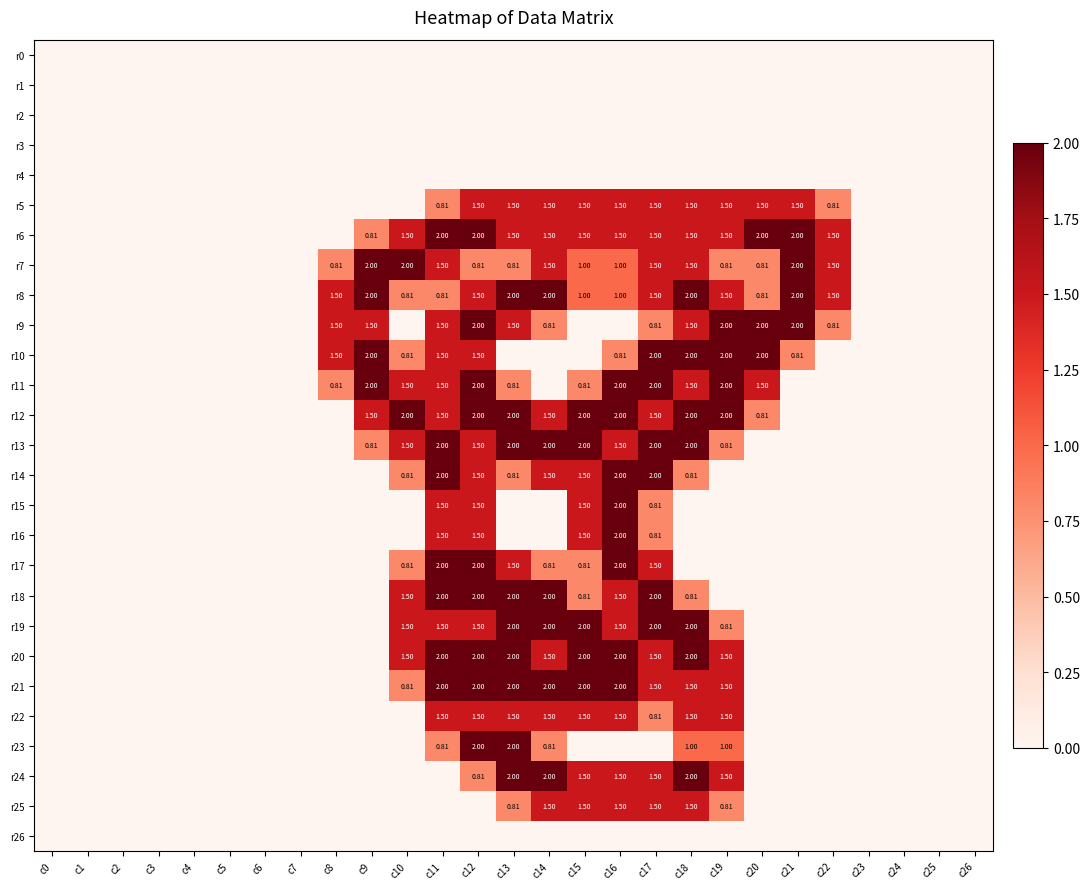

Is the value of r13 at c24 greater than the value of r4 at c17?

No